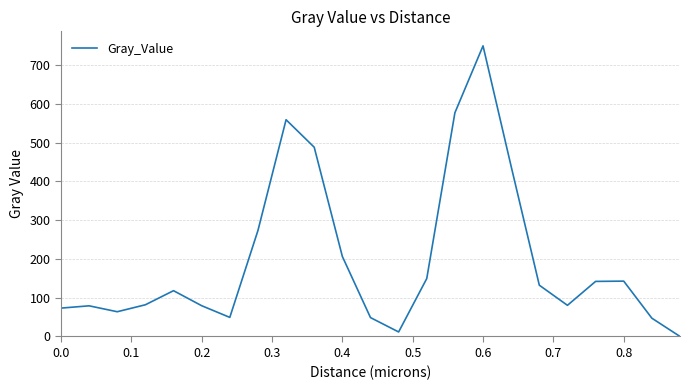

True or false: there are more than 2 points higher than both neighbors.

True